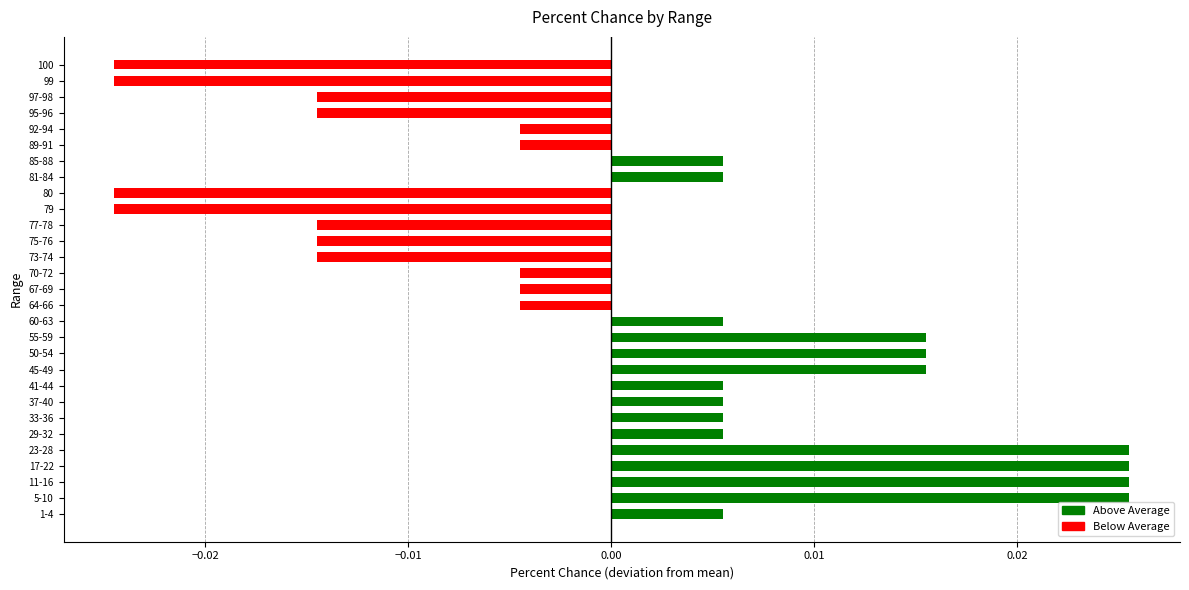

How many values are above zero?

15